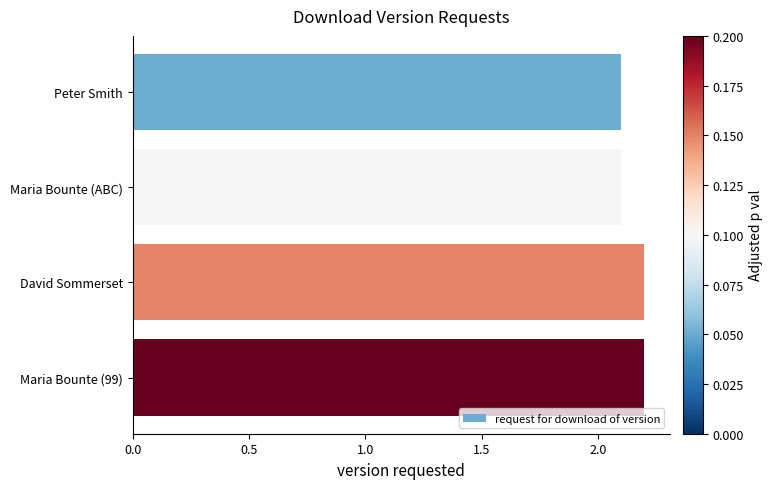

What is the maximum value shown in the chart?

2.2